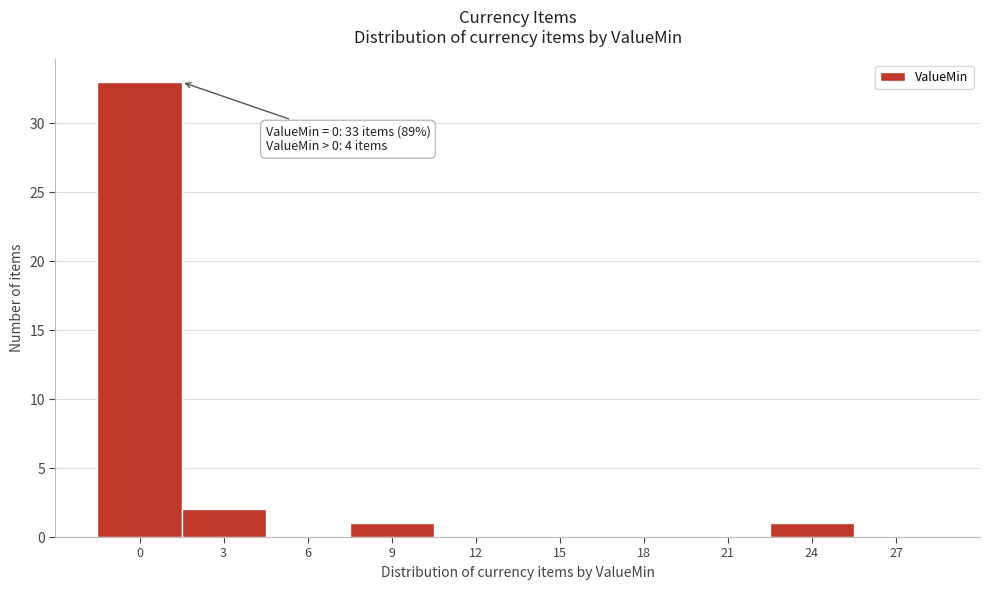

Reading left to right, list all the values displayed in this chart.

0=33	3=2	6=0	9=1	12=0	15=0	18=0	21=0	24=1	27=0